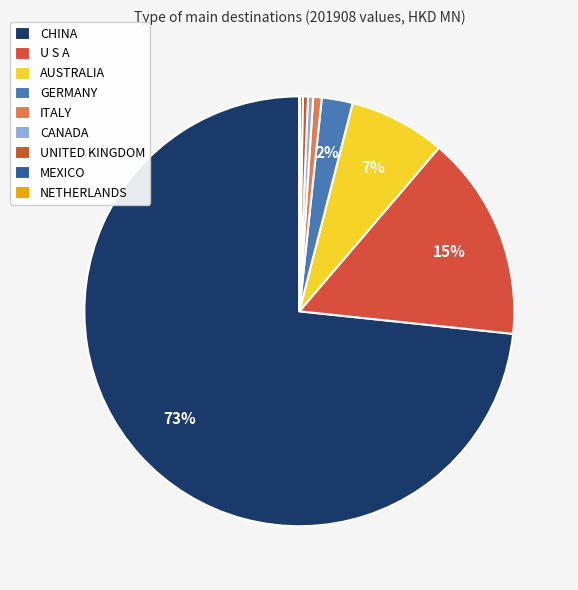

Which slice is the largest?

CHINA